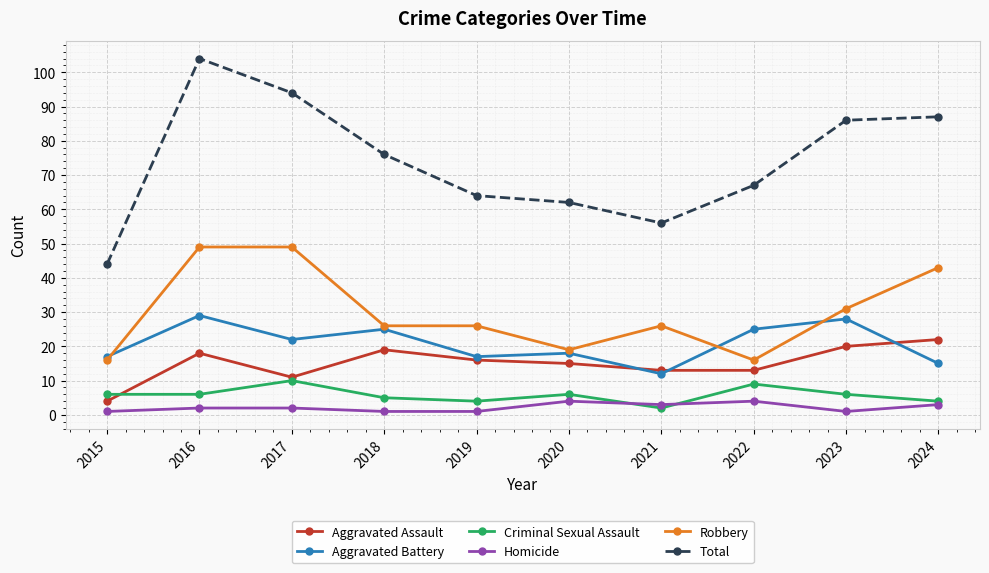

Which series has the largest range (max minus min)?

Total